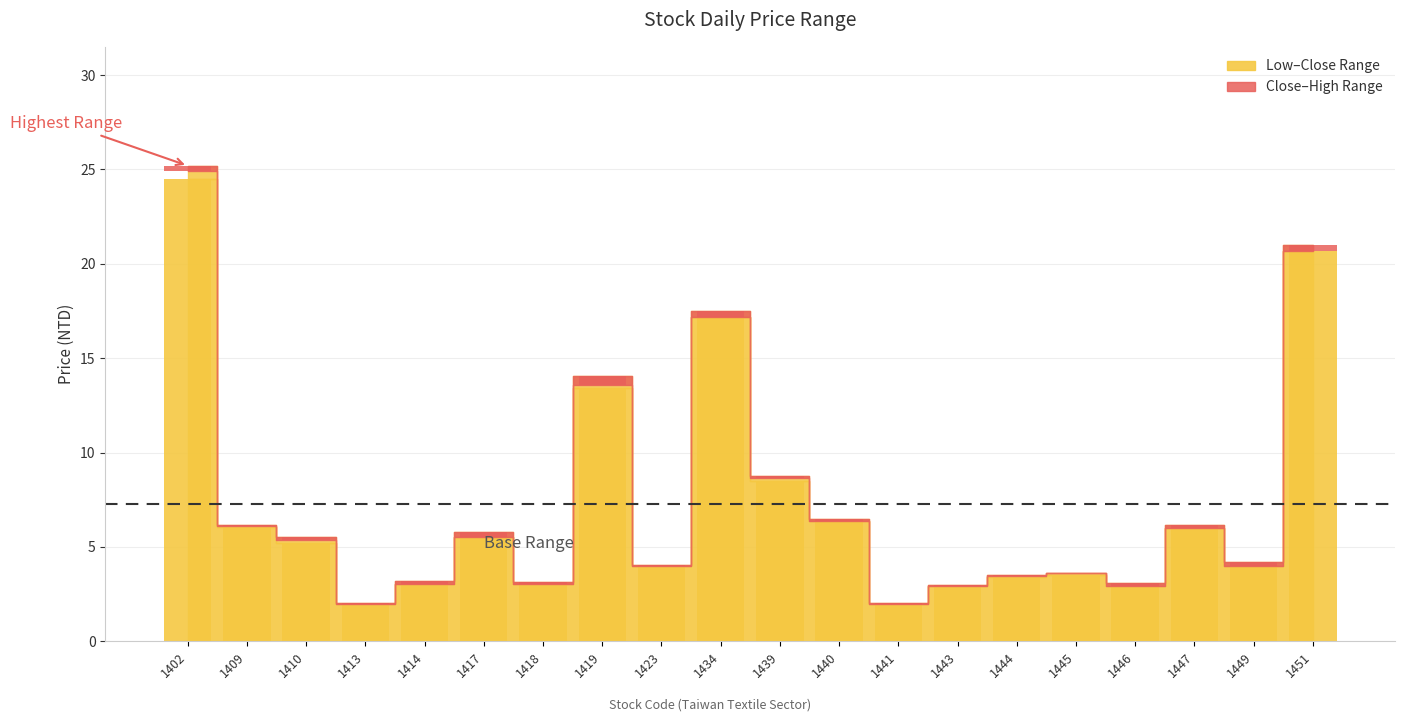

What is the difference between the maximum and minimum values in the Closing Price series?

22.9